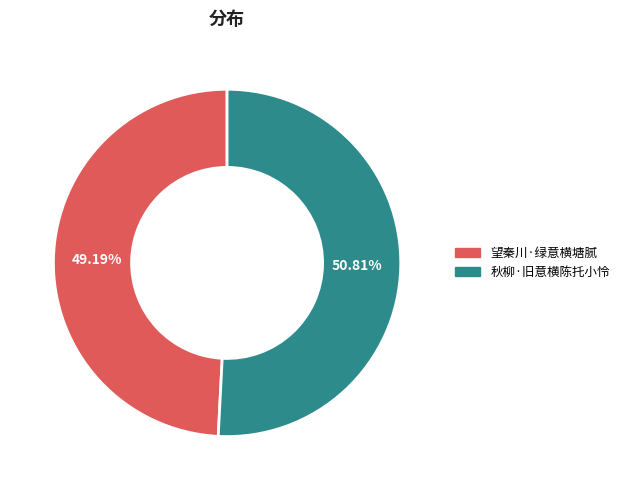

To the nearest percent, what portion does 秋柳·旧意横陈托小怜 represent?

51%